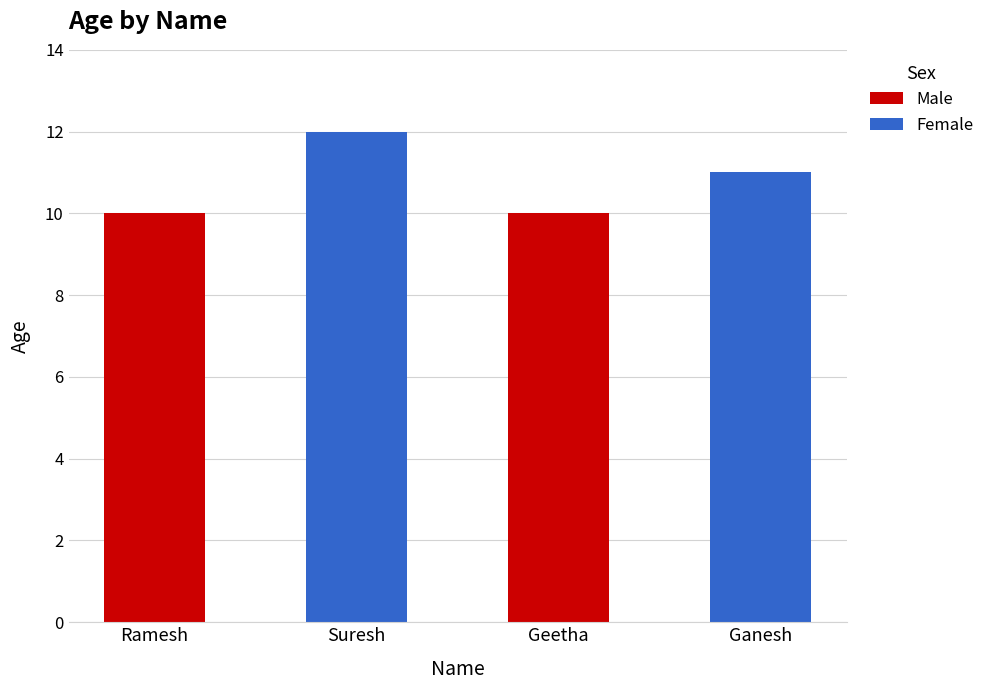

What is the maximum value shown in the chart?

12